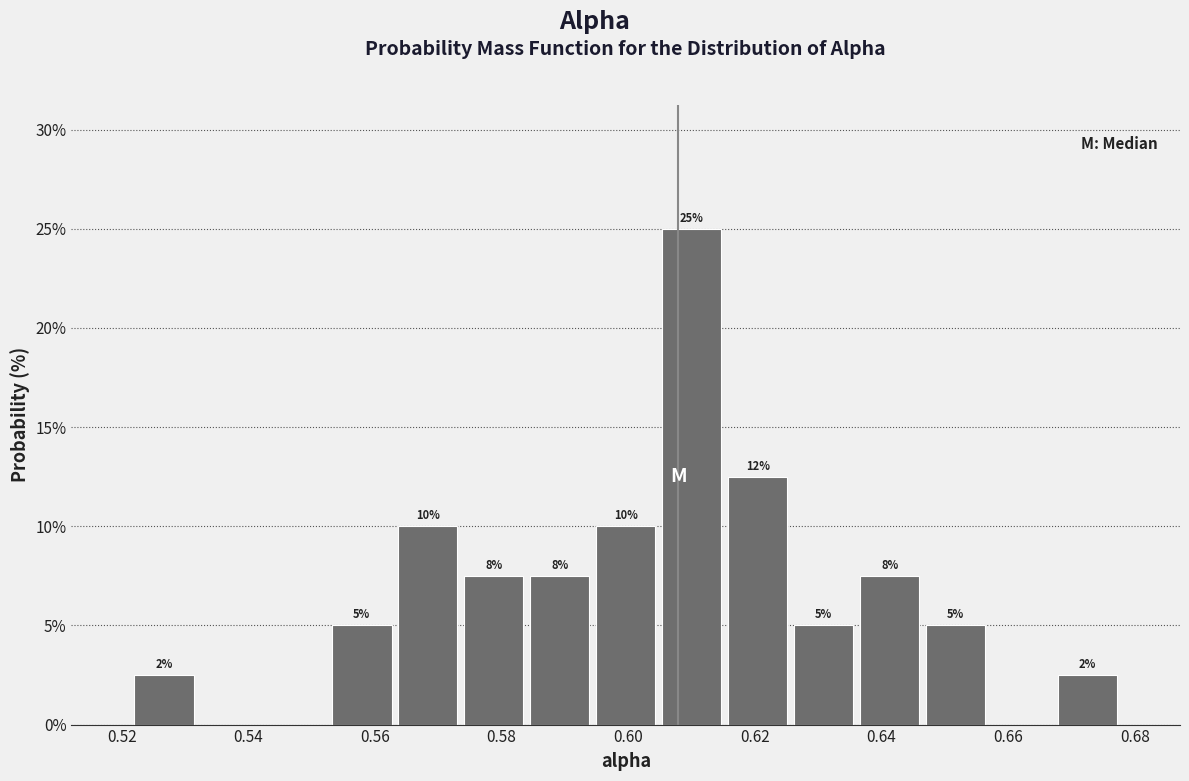

Which range on the x-axis has the tallest bar?

0.604 to 0.616